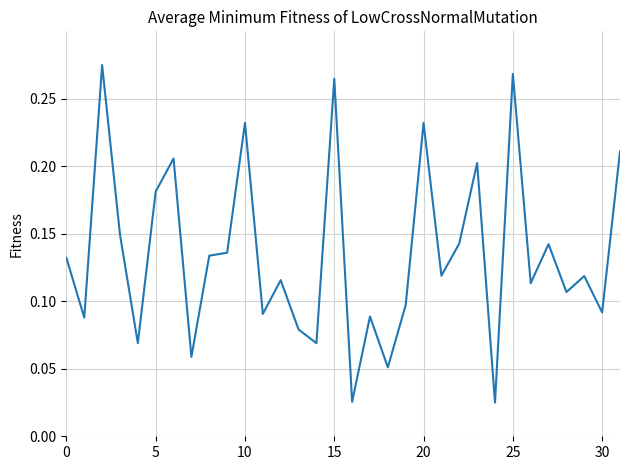

Count the values in the range 0 to 1.

32